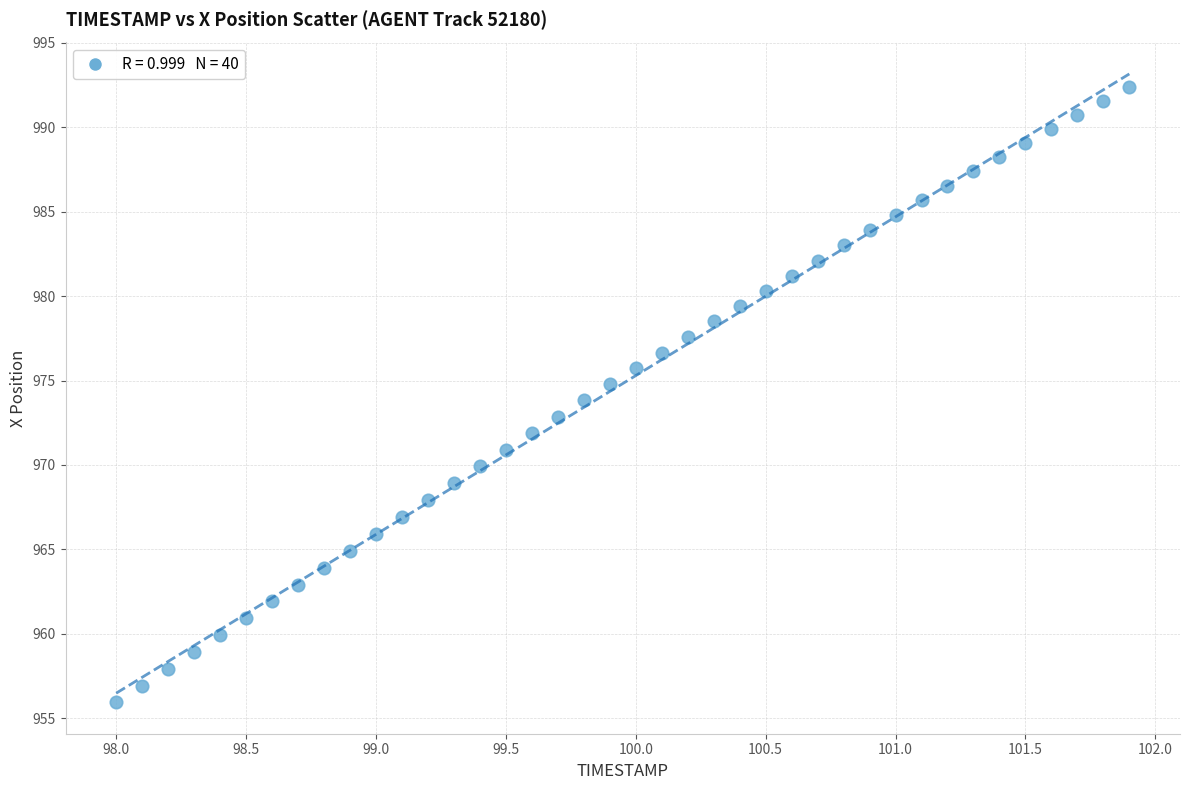

What is the range of X values (max minus min)?

3.9